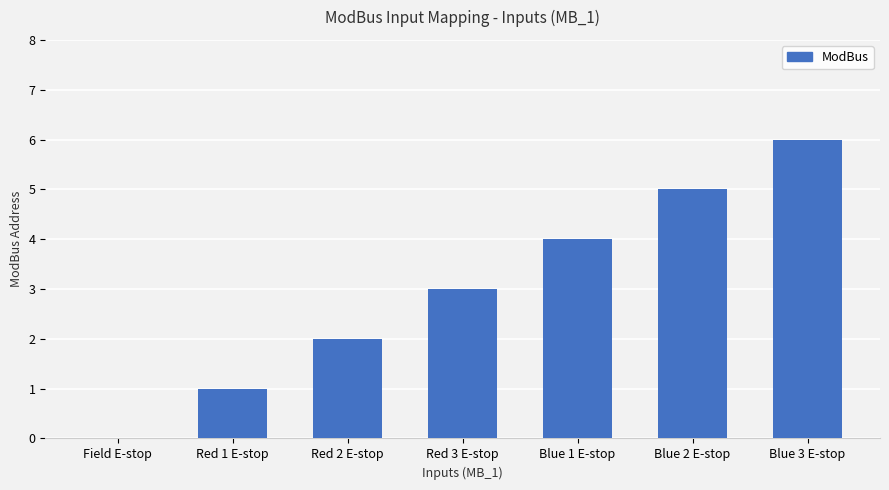

What is the sum of all values?

21